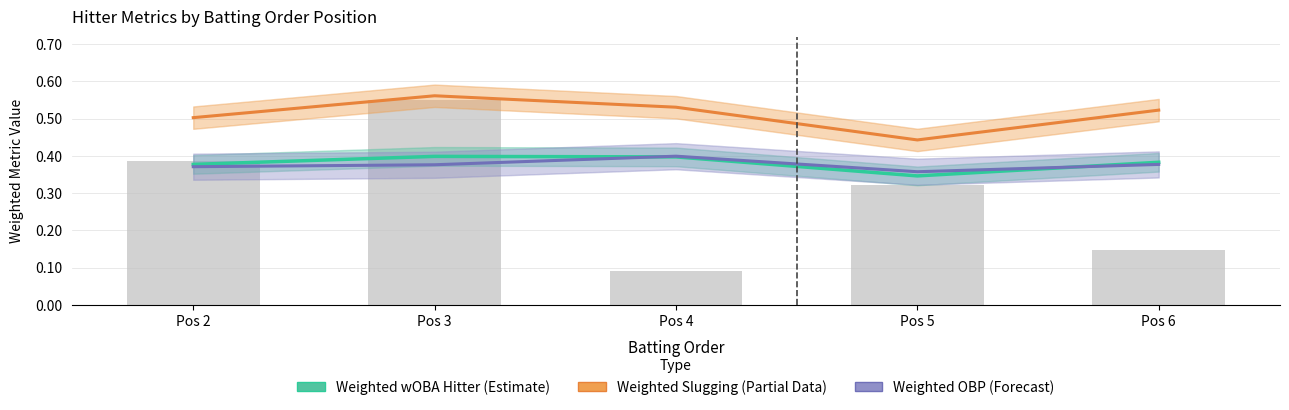

The value of Weighted wOBA Hitter at Pos 3 is 0.4. True or false?

True